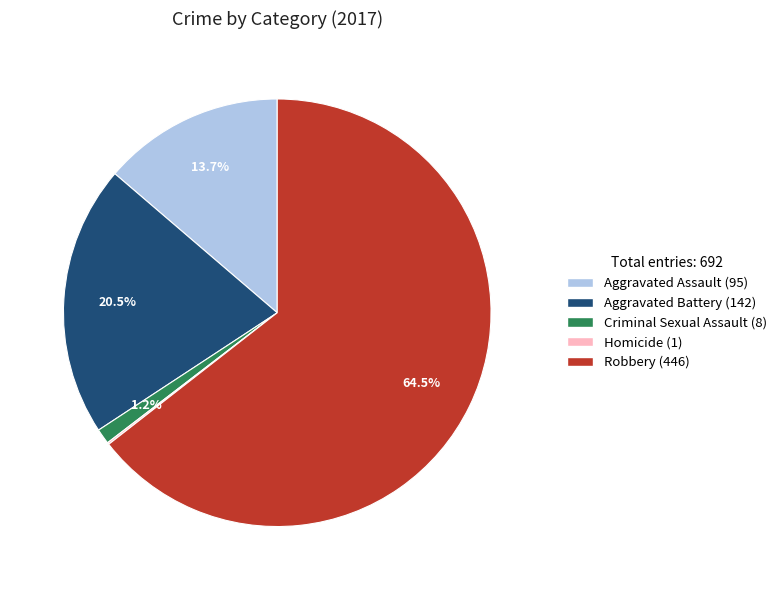

Combined, do Robbery and Aggravated Assault account for over 50%?

Yes